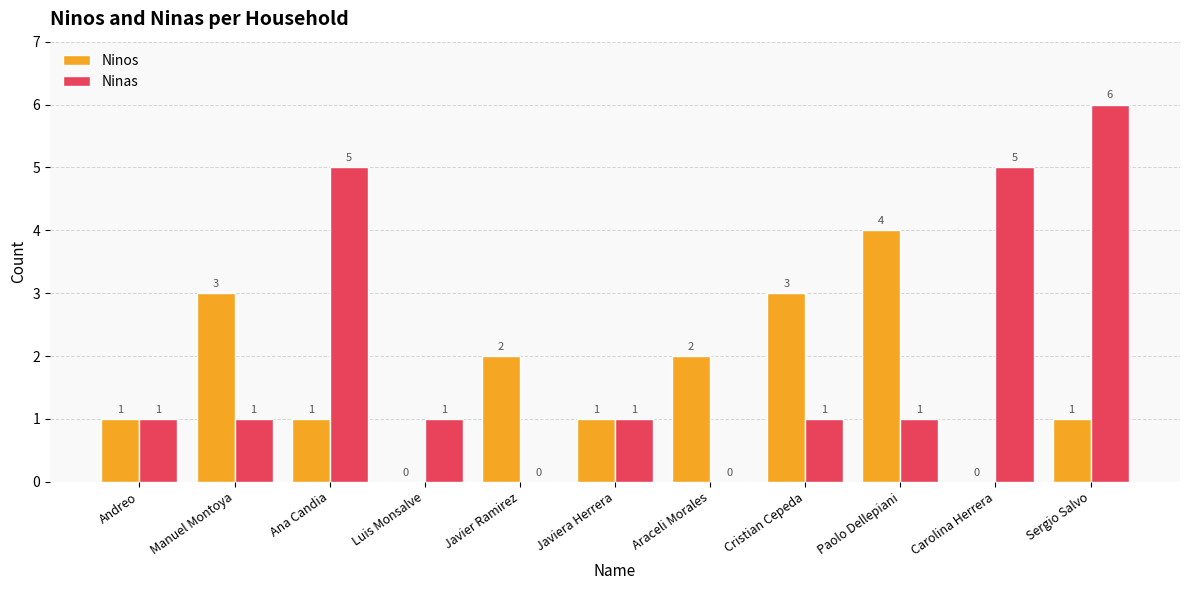

Read the Ninas value at Ana Candia.

5